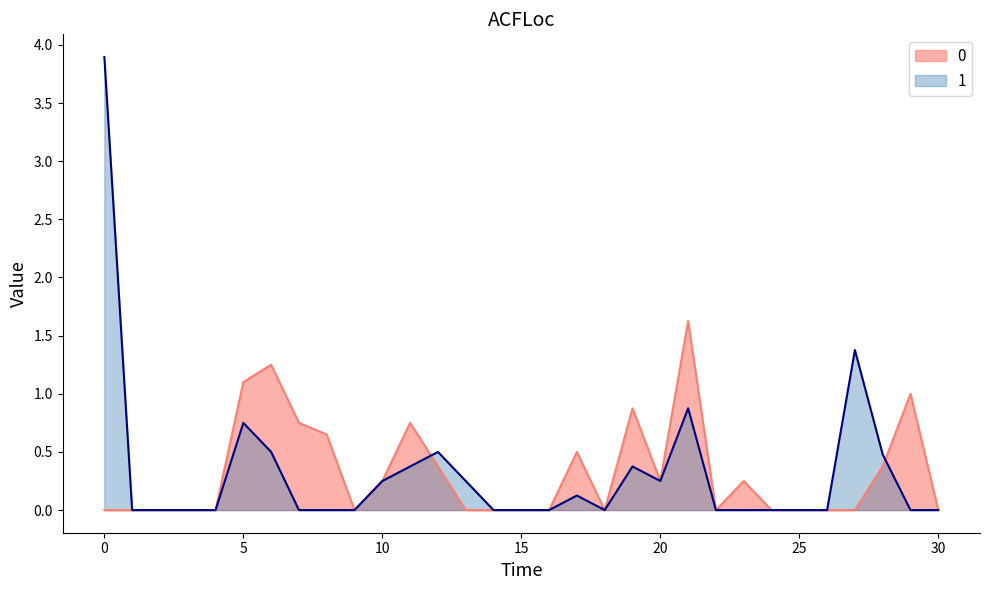

How many data points does each series have?

31